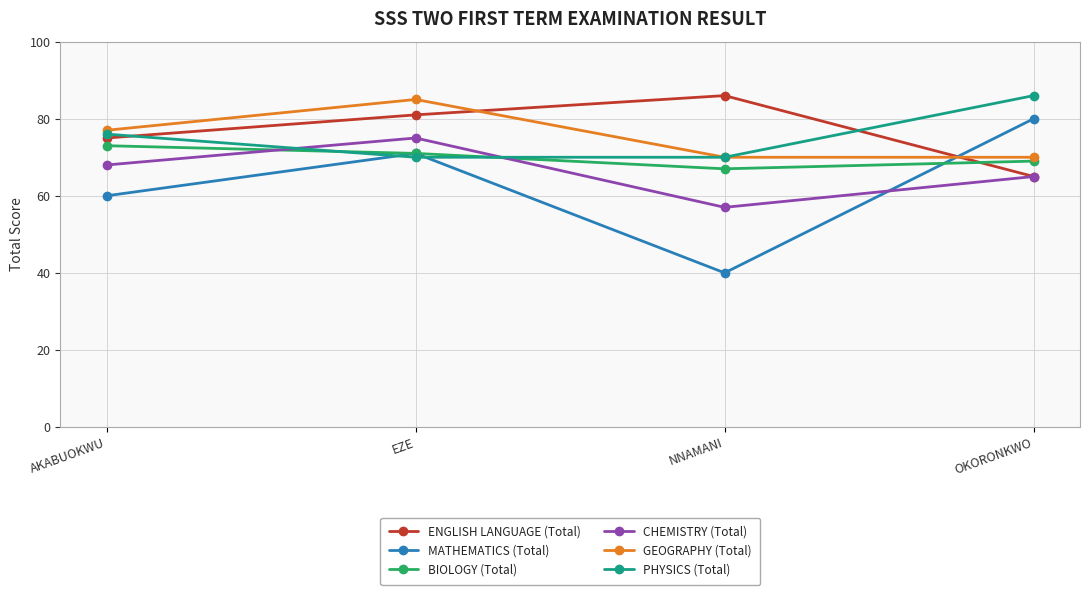

What is the label of the 1st point from the right?

OKORONKWO